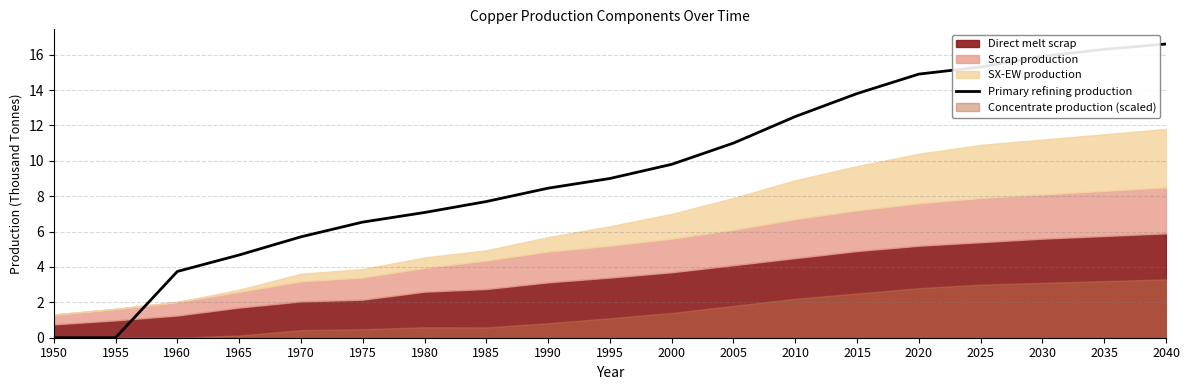

Is it true that the value at 1950 is 0.0?

True